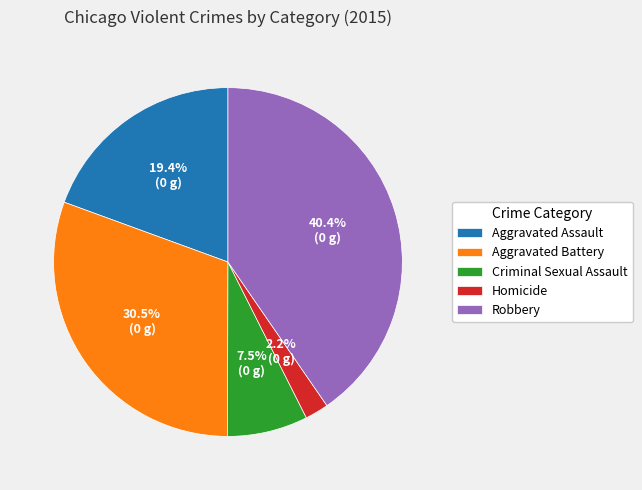

What percentage is NOT represented by Homicide?

97.8%